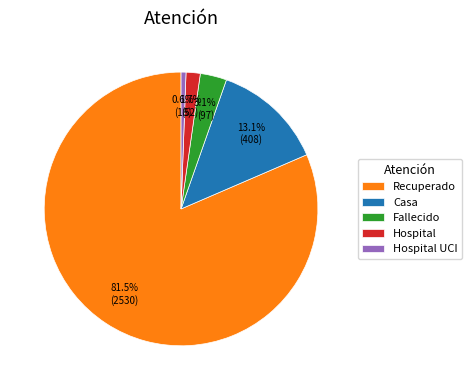

Rank the categories by value from highest to lowest.

Recuperado, Casa, Fallecido, Hospital, Hospital UCI